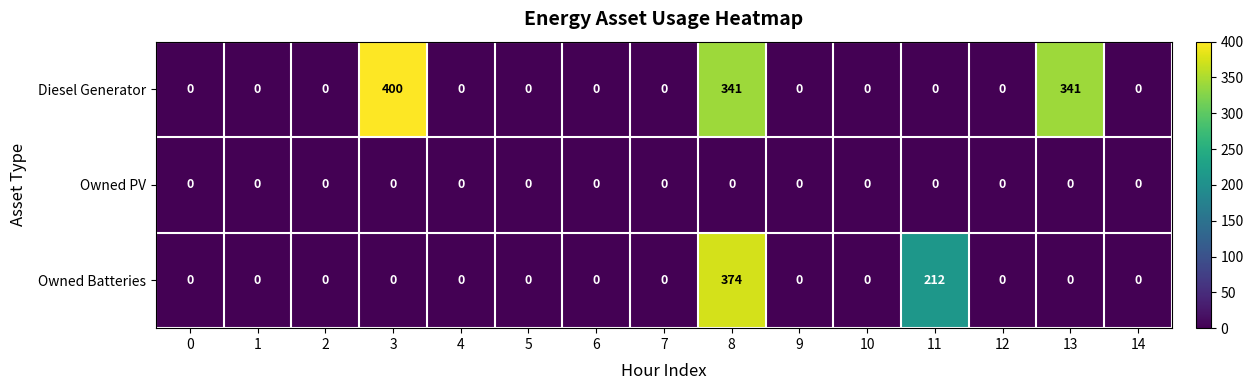

Which category has the highest value across all series?

3